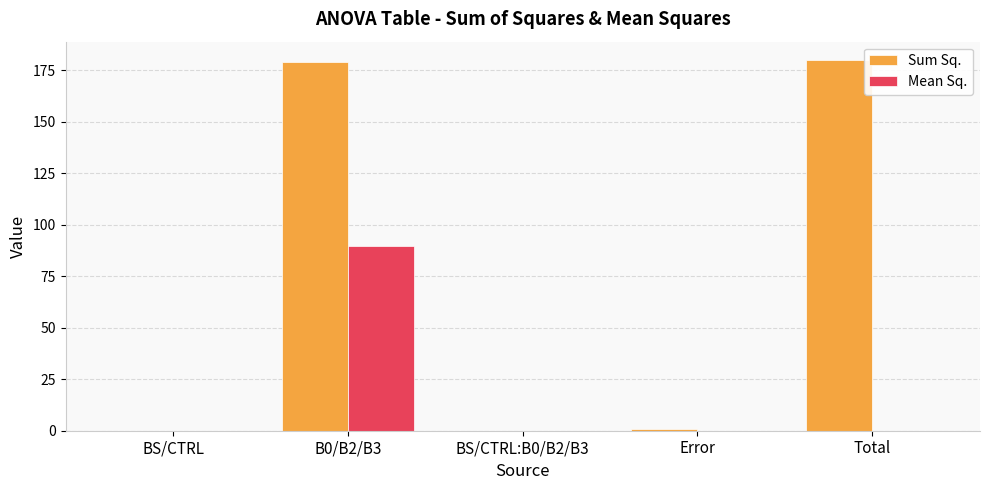

How many series are shown in this chart?

2